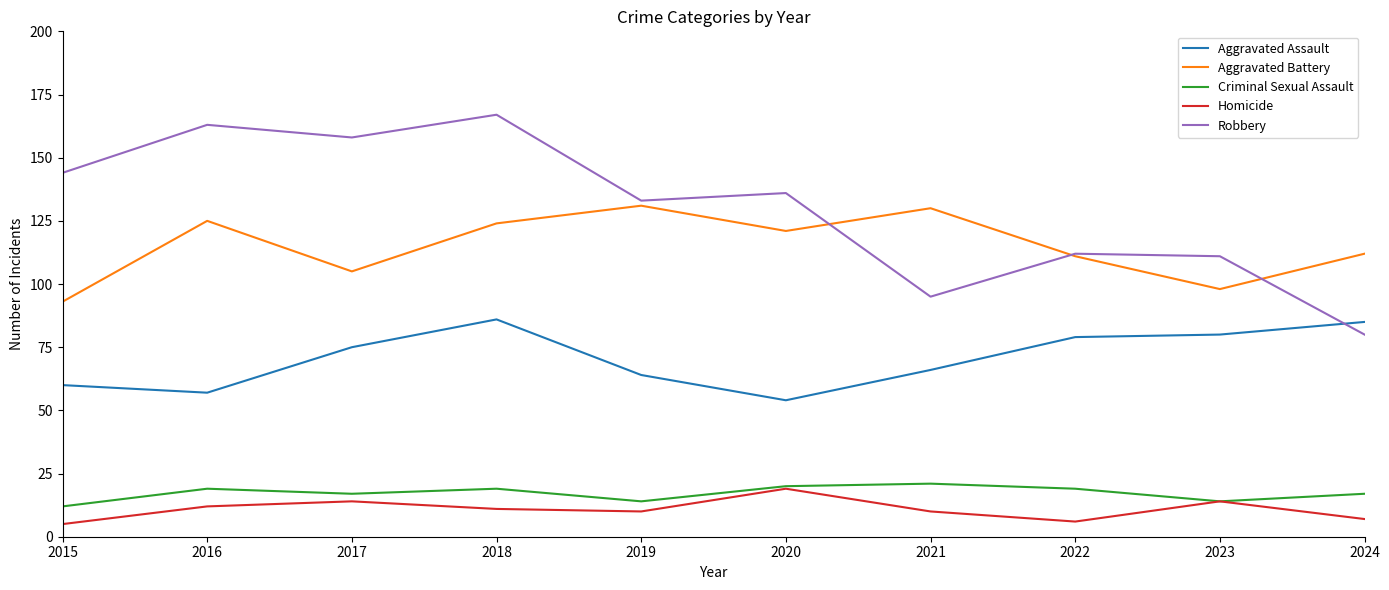

Reading left to right, transcribe all the data shown in this chart.

Aggravated Assault: 60	57	75	86	64	54	66	79	80	85
Aggravated Battery: 93	125	105	124	131	121	130	111	98	112
Criminal Sexual Assault: 12	19	17	19	14	20	21	19	14	17
Homicide: 5	12	14	11	10	19	10	6	14	7
Robbery: 144	163	158	167	133	136	95	112	111	80